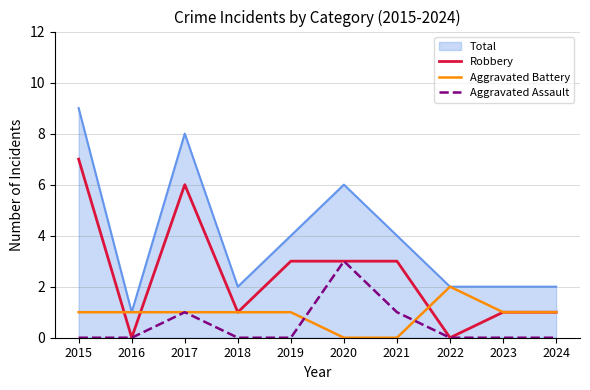

What is the total value across all series at 2016?

2